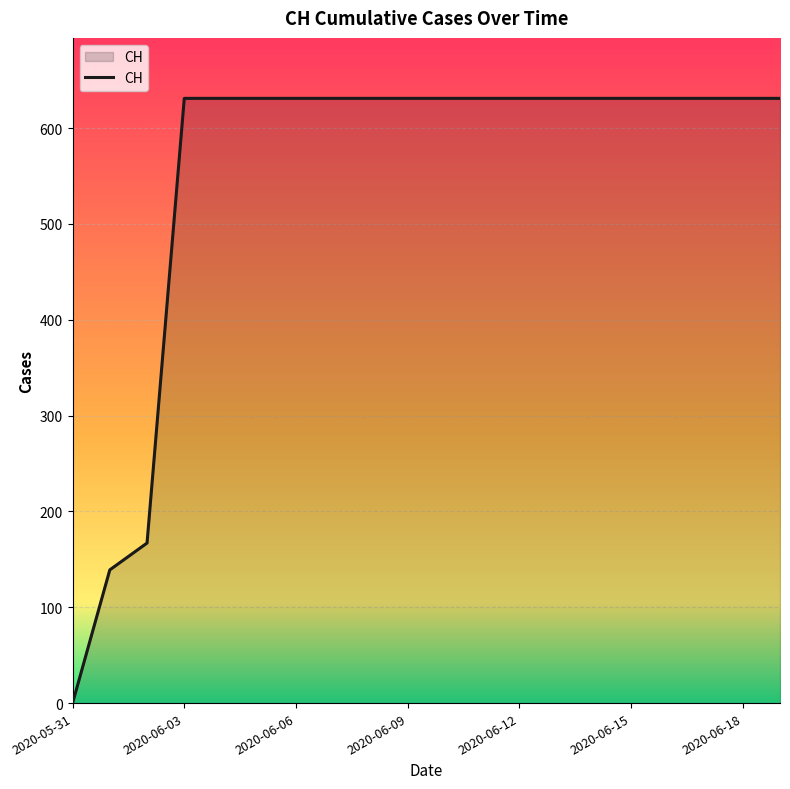

What is the greatest value displayed?

631